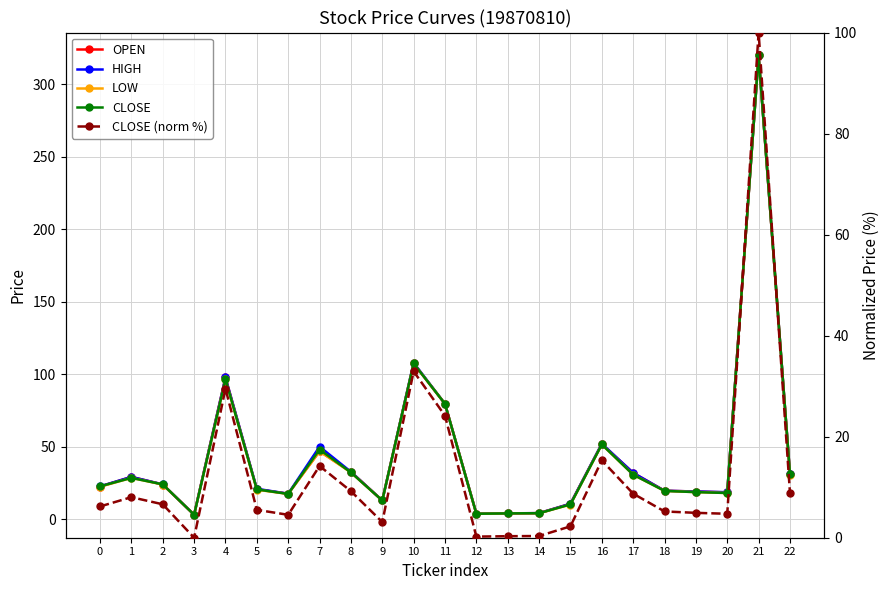

Reading right to left, extract all data points from this chart.

OPEN: 22=31.0	21=319.8	20=18.4	19=19.0	18=19.6	17=31.9	16=51.8	15=10.6	14=4.1	13=3.9	12=3.8	11=79.5	10=107.3	9=12.8	8=32.6	7=46.8	6=17.5	5=20.6	4=97.7	3=3.1	2=23.9	1=29.1	0=22.5
HIGH: 22=31.0	21=319.8	20=18.6	19=19.0	18=19.6	17=31.9	16=52.0	15=10.6	14=4.1	13=4.0	12=3.8	11=79.5	10=107.9	9=12.8	8=32.6	7=50.0	6=17.5	5=20.9	4=97.7	3=3.1	2=24.0	1=29.1	0=22.6
LOW: 22=30.6	21=319.8	20=18.0	19=18.6	18=19.5	17=30.6	16=51.5	15=10.1	14=4.0	13=3.9	12=3.7	11=79.5	10=107.3	9=12.8	8=32.2	7=46.8	6=17.4	5=20.3	4=96.5	3=3.0	2=23.9	1=28.4	0=22.3
CLOSE: 22=31.0	21=319.8	20=18.0	19=18.6	18=19.5	17=30.6	16=51.5	15=10.1	14=4.1	13=4.0	12=3.7	11=79.5	10=107.3	9=12.8	8=32.2	7=48.0	6=17.4	5=20.5	4=96.5	3=3.0	2=24.0	1=28.4	0=22.6
CLOSE (norm %): 22=8.8	21=100.0	20=4.7	19=4.9	18=5.2	17=8.7	16=15.3	15=2.3	14=0.3	13=0.3	12=0.2	11=24.1	10=32.9	9=3.1	8=9.2	7=14.2	6=4.5	5=5.5	4=29.5	3=0.0	2=6.6	1=8.0	0=6.2